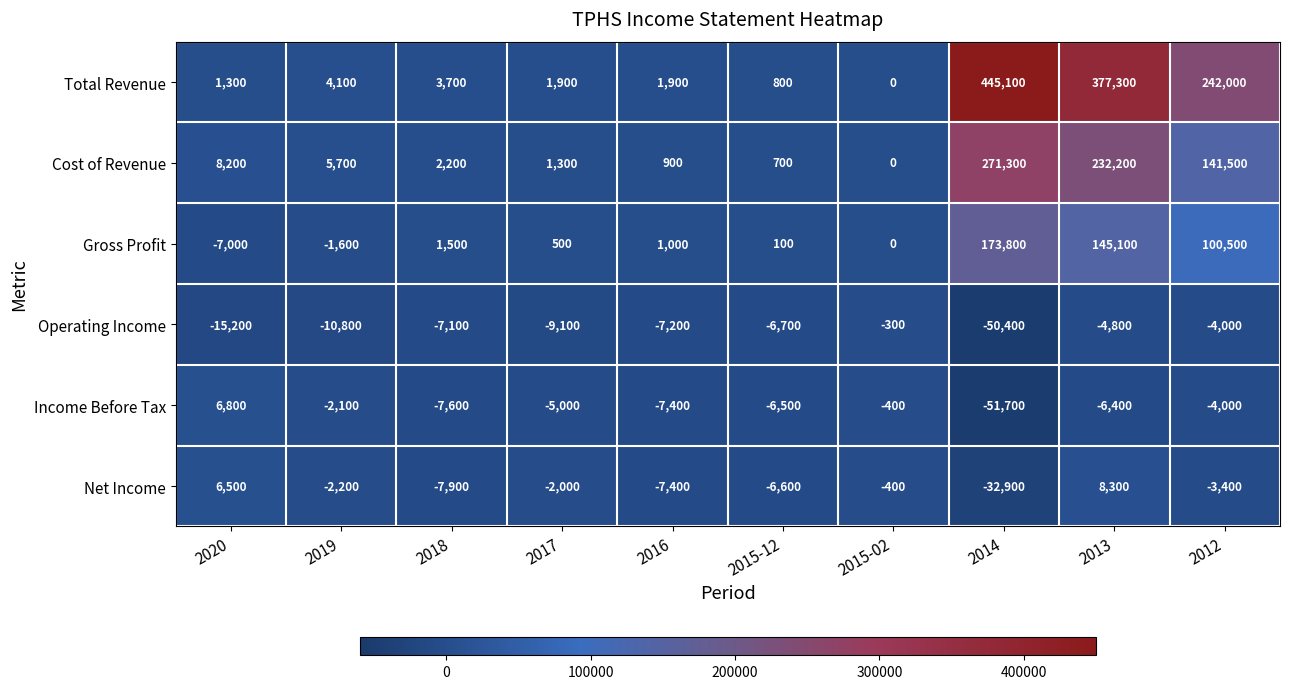

Which series has the widest spread of values?

Total Revenue